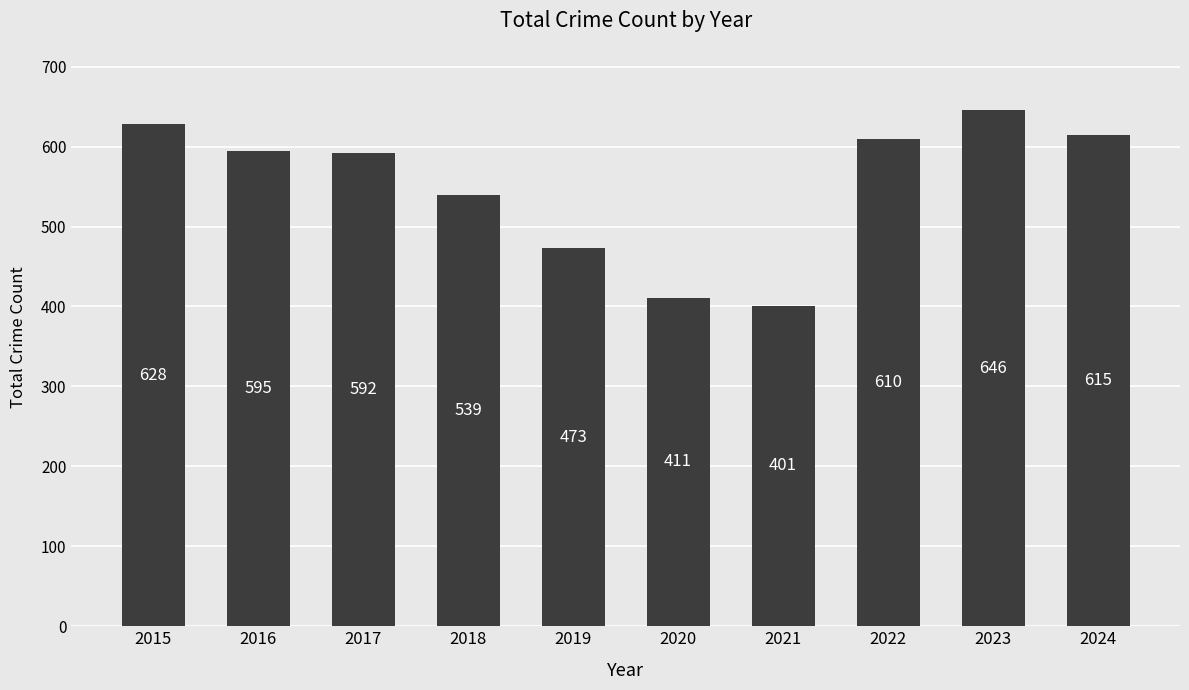

What is the value of the 1st bar from the left?

628